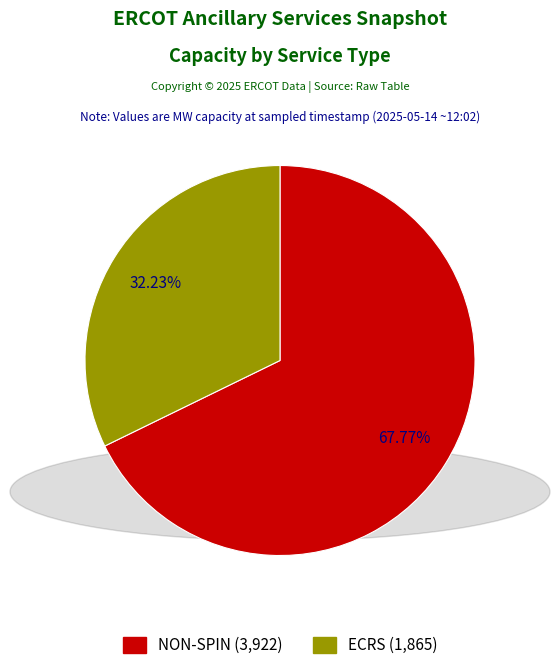

Is NON-SPIN the majority of the pie?

Yes